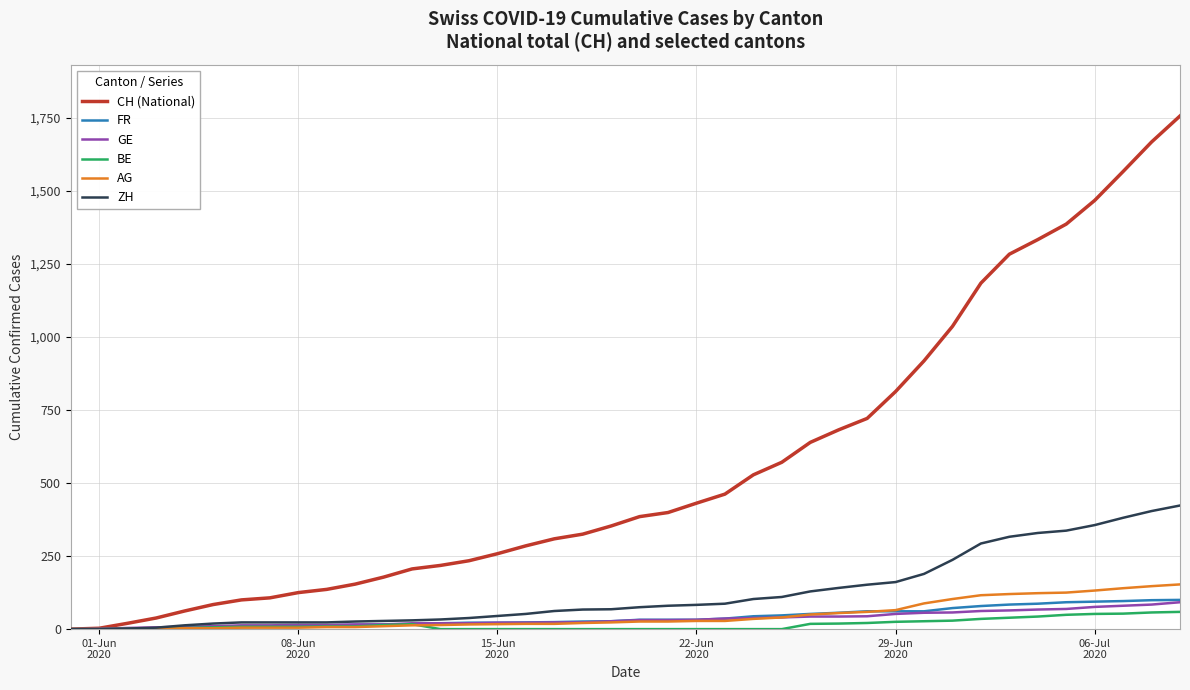

Which series has the largest total across all categories?

CH (National)